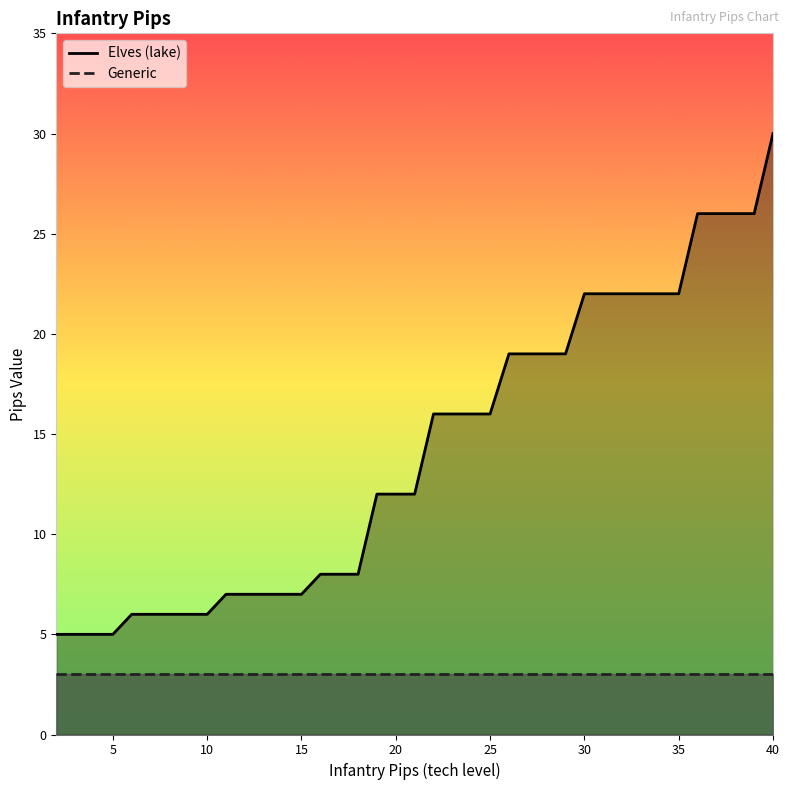

The value at 20 is 8. True or false?

False